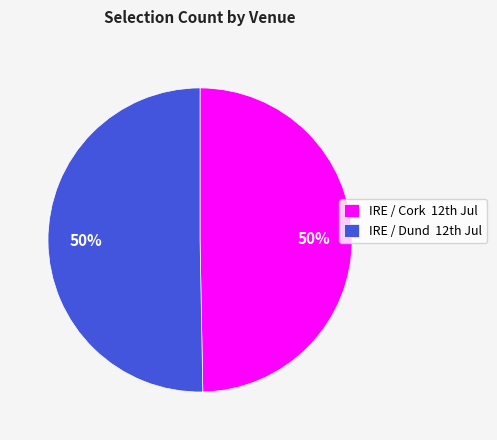

To the nearest percent, what is the average slice percentage?

50%